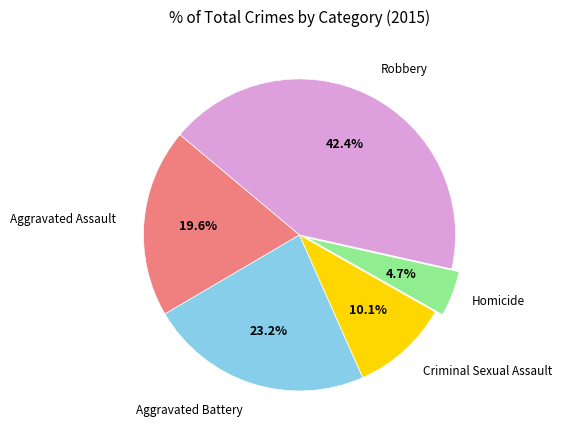

Does any single category account for the majority?

No